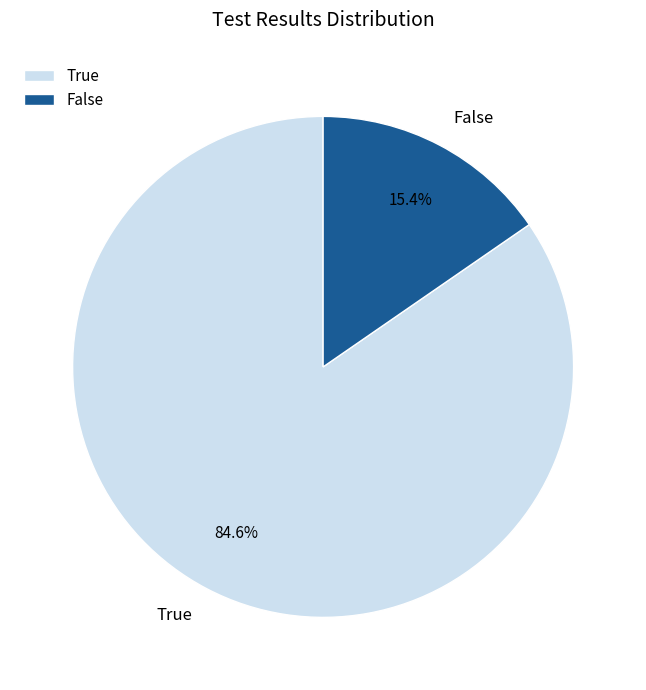

What is the smallest slice in the pie chart?

False